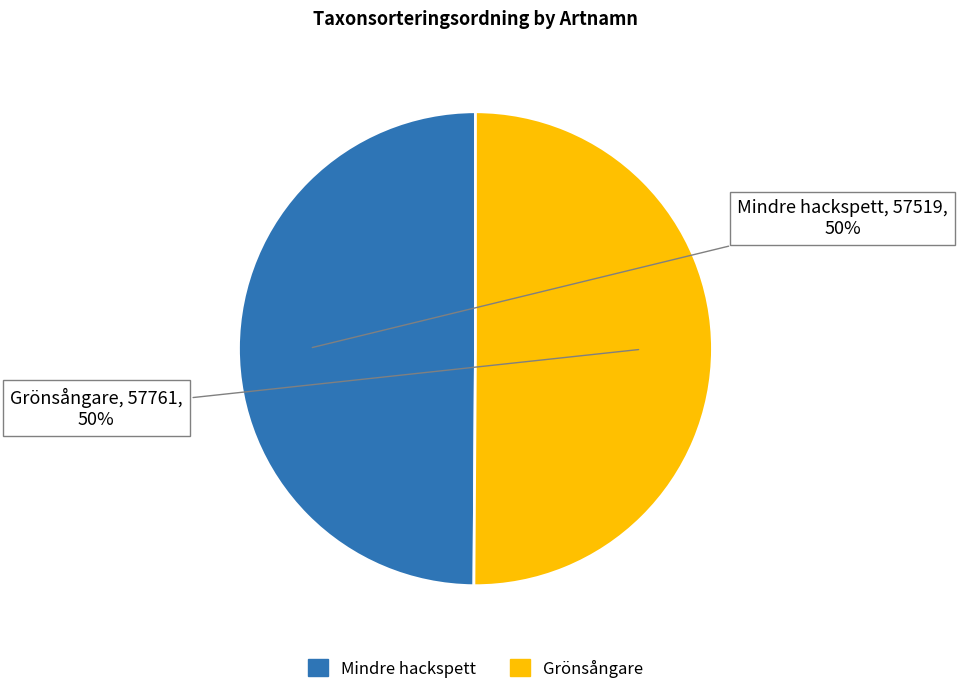

Count the number of slices in the pie.

2